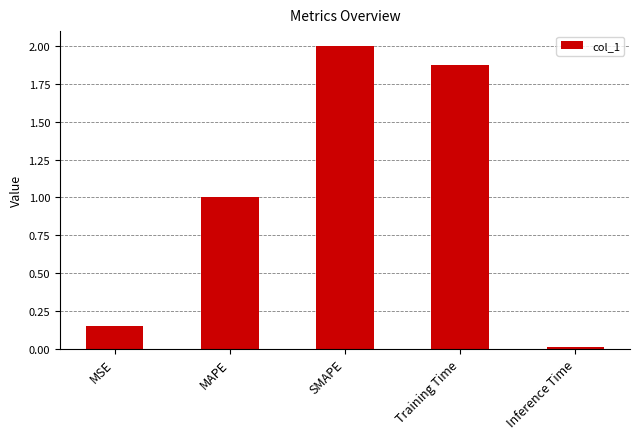

Which has a higher value, Inference Time or MSE?

MSE